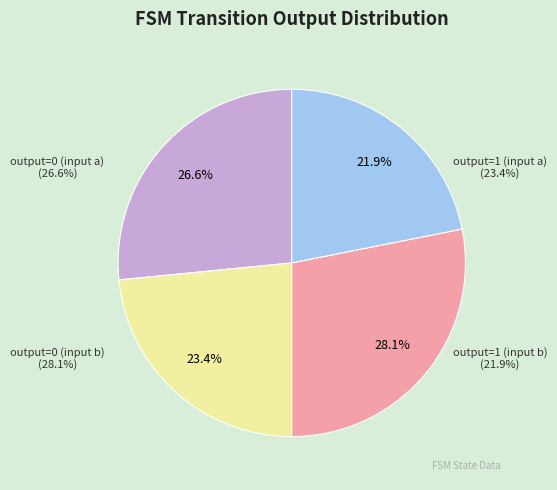

To the nearest percent, what is the difference between the largest and smallest slice percentages?

6%